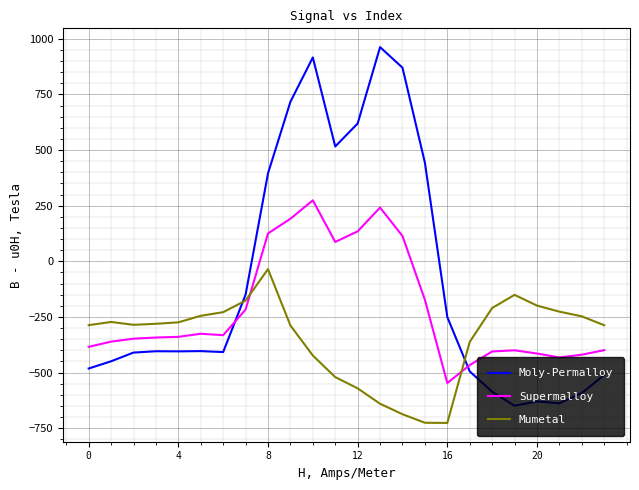

Which series has the largest range (max minus min)?

Moly-Permalloy